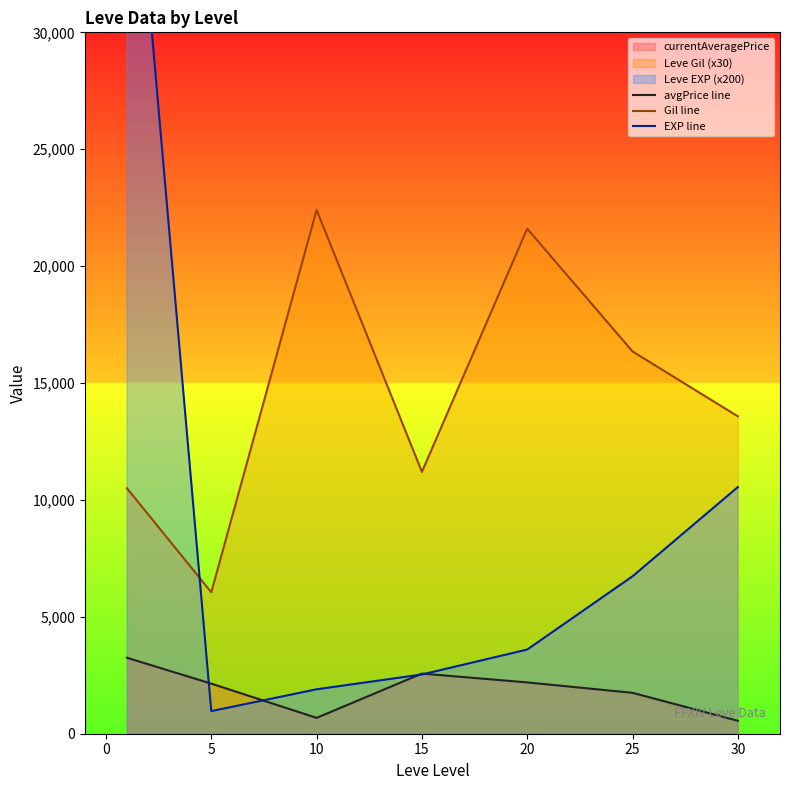

How many interior local peaks does the Gil line series have?

2